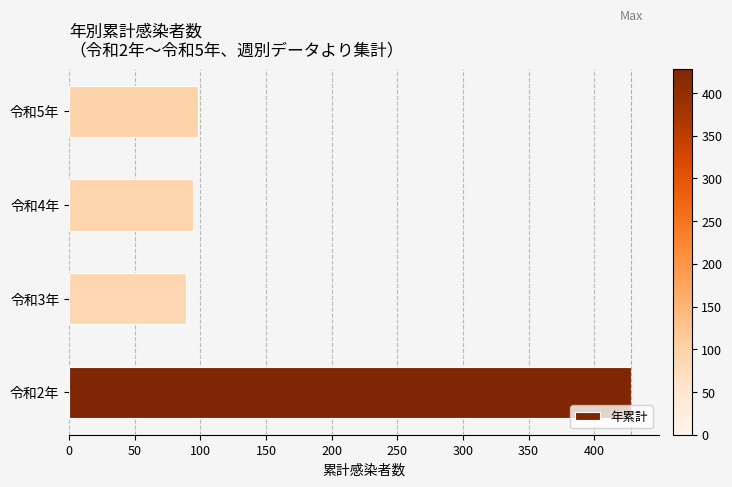

What is the smallest value displayed?

89